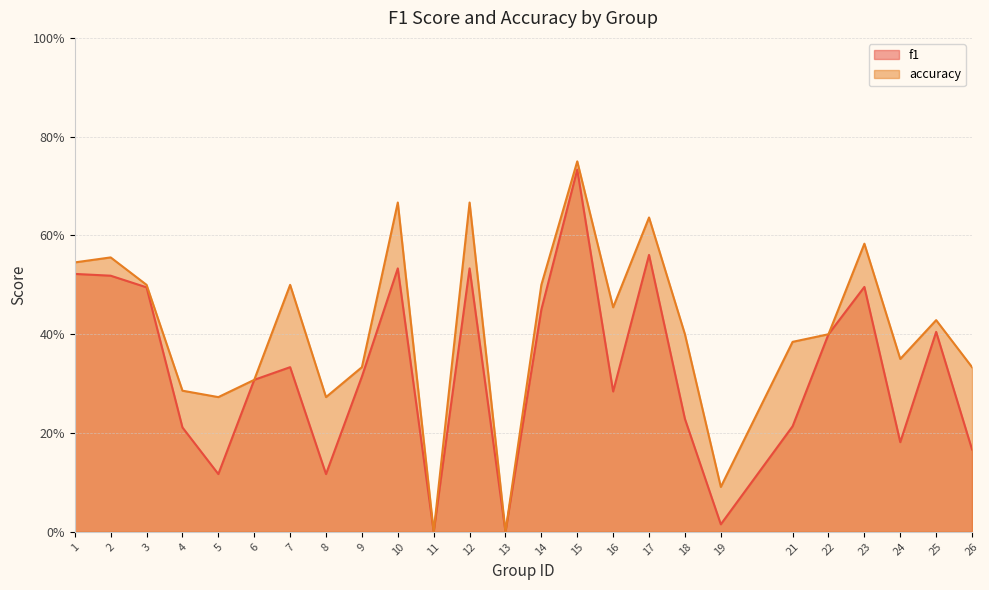

Between which two adjacent categories do accuracy and f1 first intersect?

21 and 22